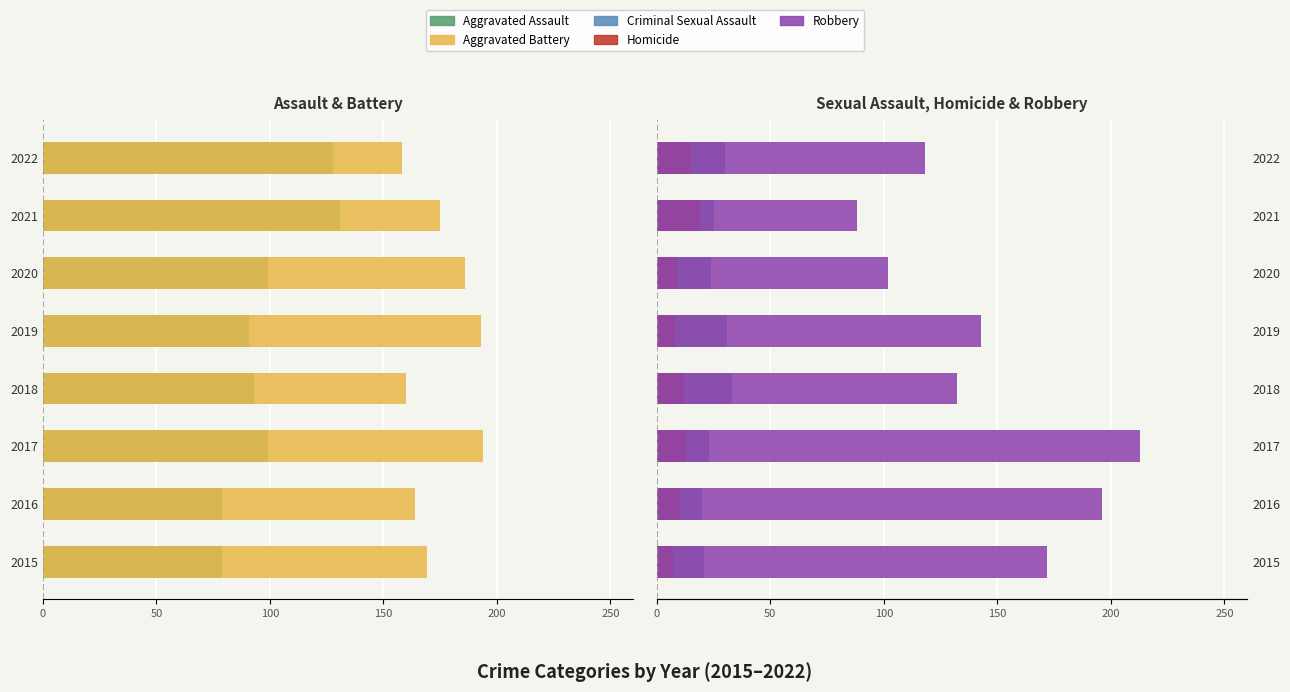

What is the highest value of the Criminal Sexual Assault series?

33